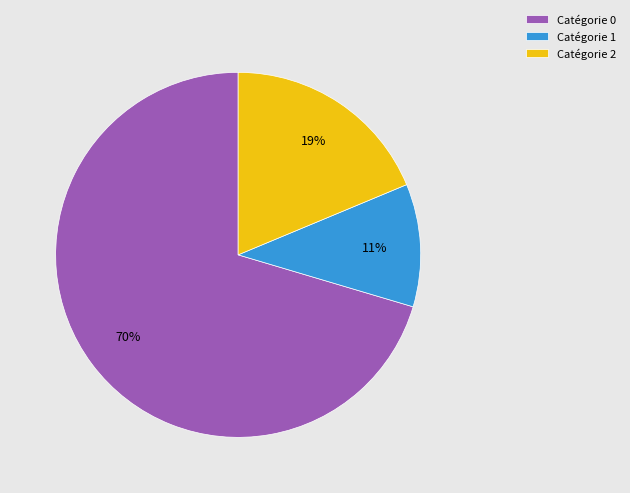

Do Catégorie 0 and Catégorie 2 together represent more than half of the pie?

Yes